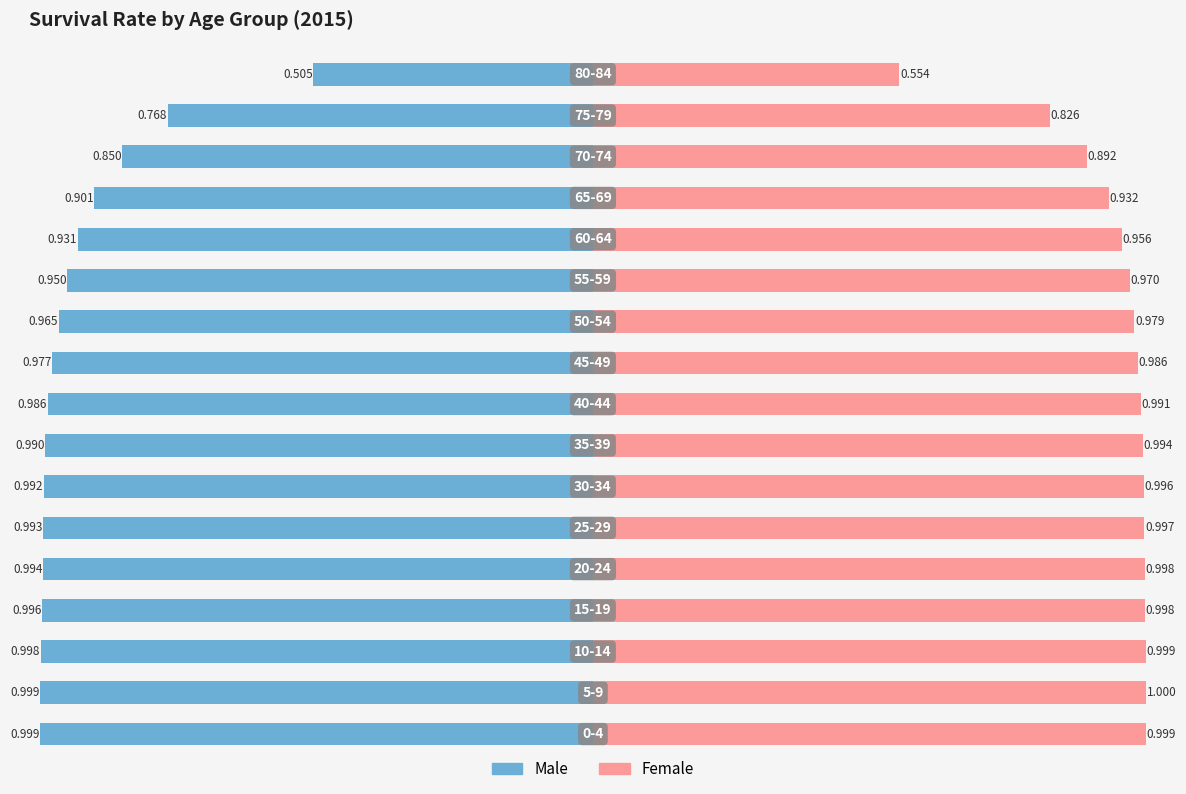

Reading left to right, what are all the values shown in this chart?

male: -1.0	-1.0	-1.0	-1.0	-1.0	-1.0	-1.0	-1.0	-1.0	-1.0	-1.0	-1.0	-0.9	-0.9	-0.9	-0.8	-0.5
female: 1.0	1.0	1.0	1.0	1.0	1.0	1.0	1.0	1.0	1.0	1.0	1.0	1.0	0.9	0.9	0.8	0.6